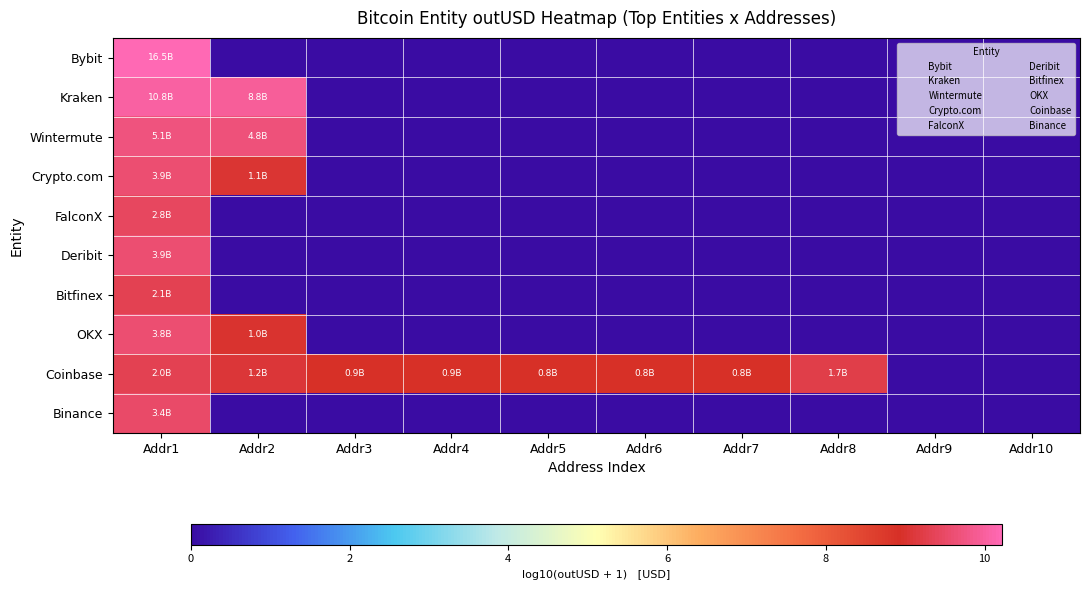

At Addr1, list the series in order from smallest to largest.

Coinbase, Bitfinex, FalconX, Binance, OKX, Deribit, Crypto.com, Wintermute, Kraken, Bybit